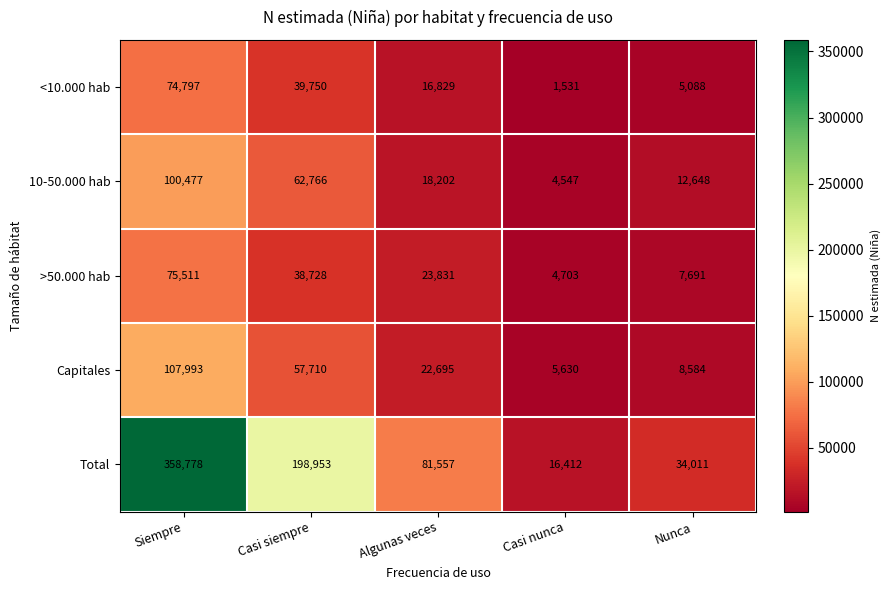

True or false: 10-50.000 hab has a value of 56885 at Siempre.

False